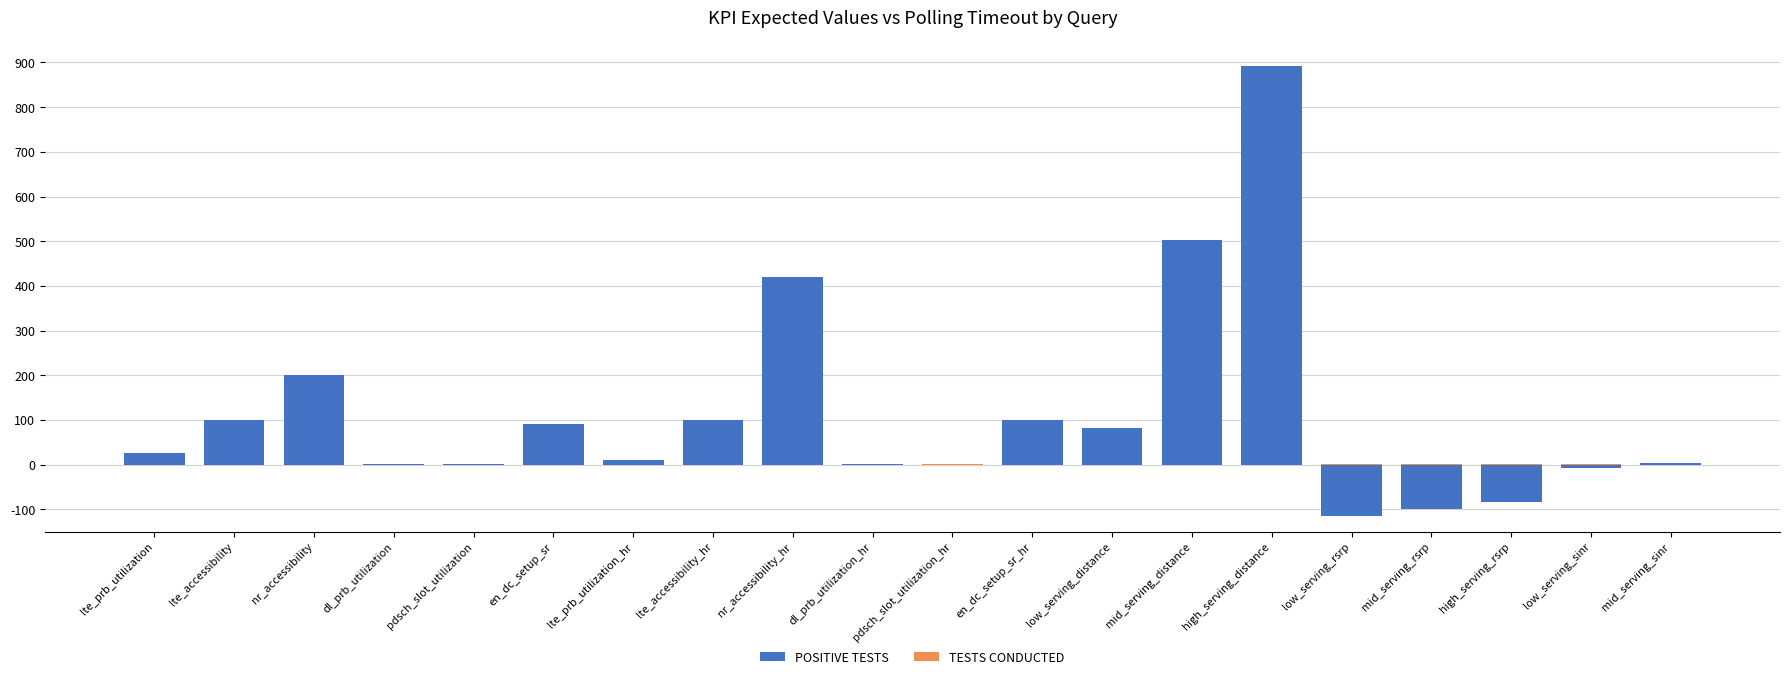

What is the minimum value for TESTS CONDUCTED?

1.0